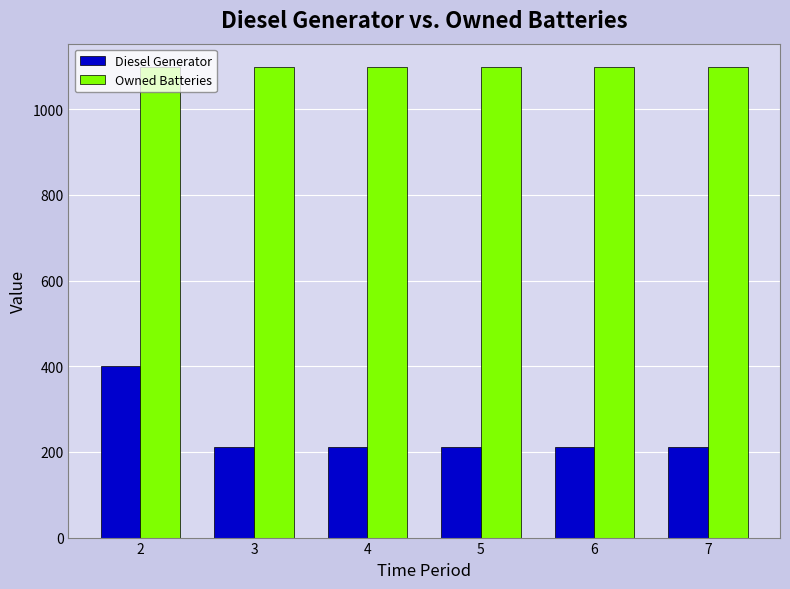

Is it true that Diesel Generator equals 211 at 3?

True